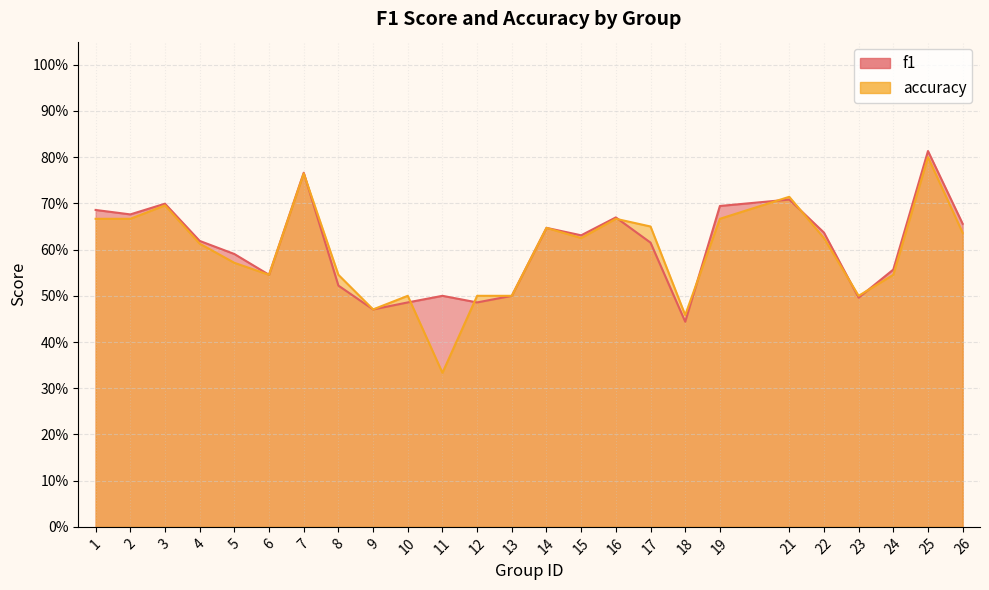

Which category has the highest value in the accuracy series?

25